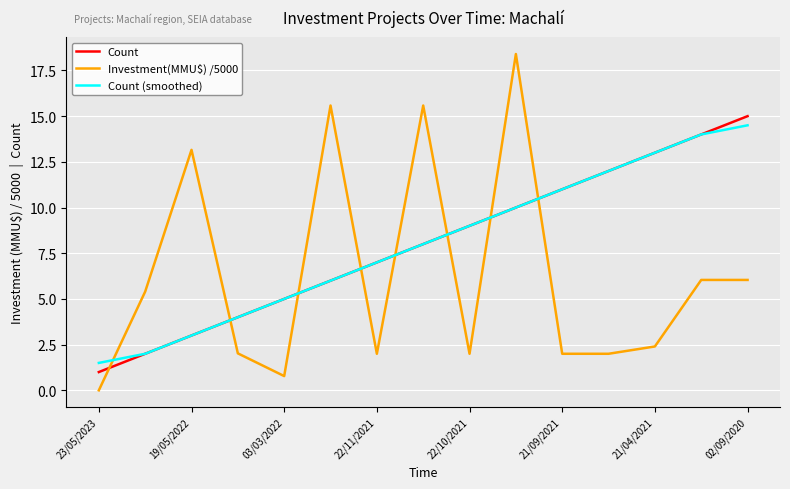

How many intersections are there between Investment(MMU$) /5000 and Count (smoothed)?

8